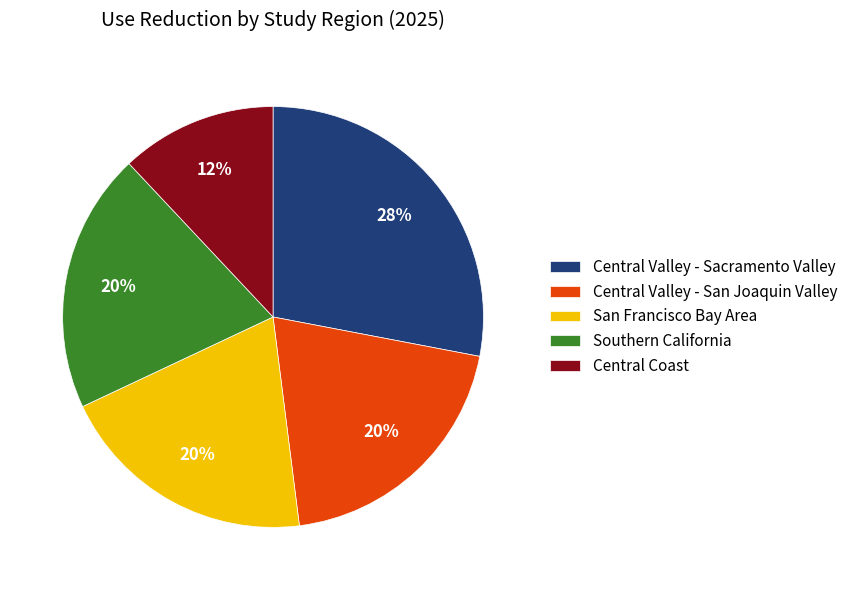

Count the number of slices in the pie.

5